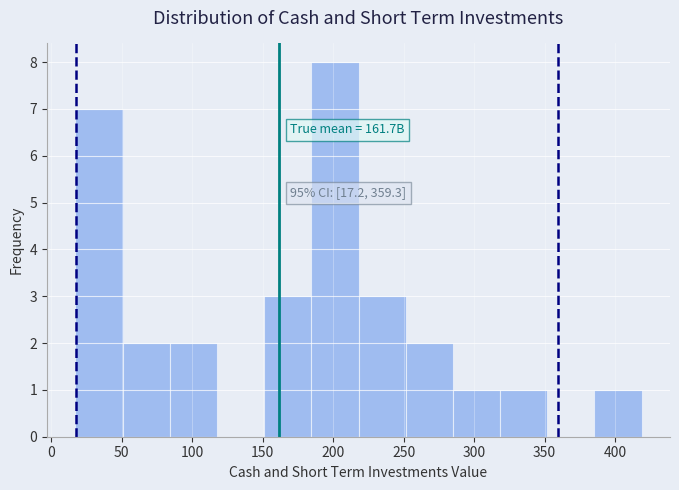

Which range on the x-axis has the tallest bar?

185 to 220